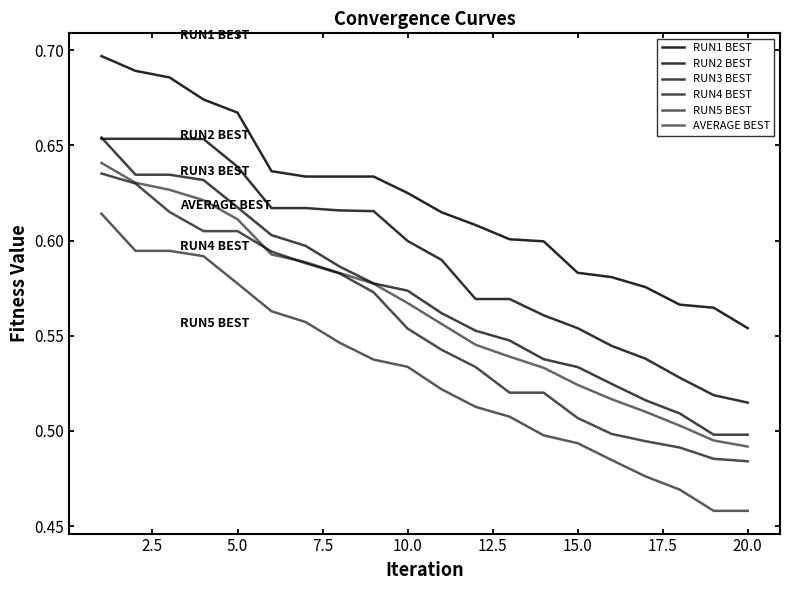

Reading left to right, transcribe all the data shown in this chart.

RUN1 BEST: 0.7	0.7	0.7	0.7	0.7	0.6	0.6	0.6	0.6	0.6	0.6	0.6	0.6	0.6	0.6	0.6	0.6	0.6	0.6	0.6
RUN2 BEST: 0.7	0.7	0.7	0.7	0.6	0.6	0.6	0.6	0.6	0.6	0.6	0.6	0.6	0.6	0.6	0.5	0.5	0.5	0.5	0.5
RUN3 BEST: 0.7	0.6	0.6	0.6	0.6	0.6	0.6	0.6	0.6	0.6	0.6	0.6	0.5	0.5	0.5	0.5	0.5	0.5	0.5	0.5
RUN4 BEST: 0.6	0.6	0.6	0.6	0.6	0.6	0.6	0.6	0.6	0.6	0.5	0.5	0.5	0.5	0.5	0.5	0.5	0.5	0.5	0.5
RUN5 BEST: 0.6	0.6	0.6	0.6	0.6	0.6	0.6	0.5	0.5	0.5	0.5	0.5	0.5	0.5	0.5	0.5	0.5	0.5	0.5	0.5
AVERAGE BEST: 0.6	0.6	0.6	0.6	0.6	0.6	0.6	0.6	0.6	0.6	0.6	0.5	0.5	0.5	0.5	0.5	0.5	0.5	0.5	0.5